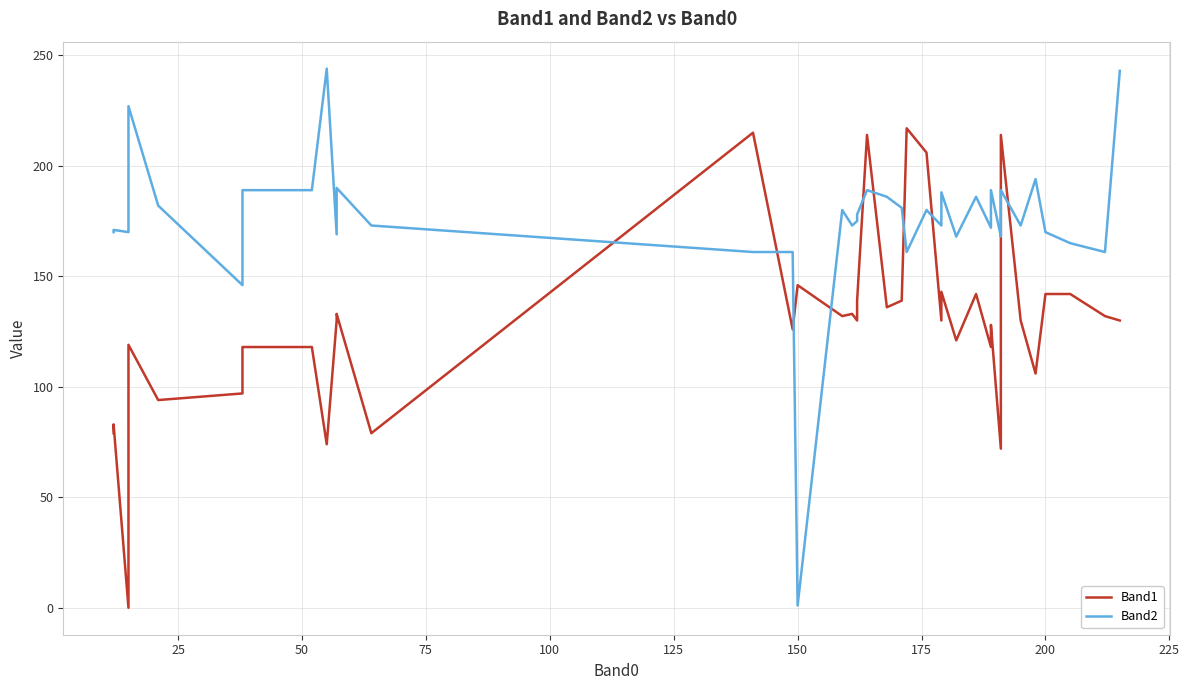

What are all the series names shown in the legend?

Band1, Band2